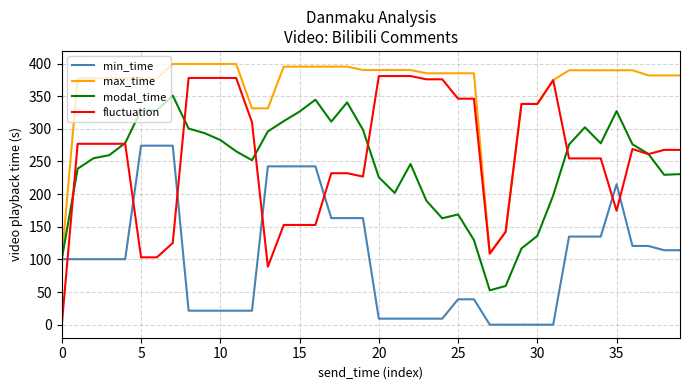

What is the difference between the maximum and minimum values in the modal_time series?

298.3